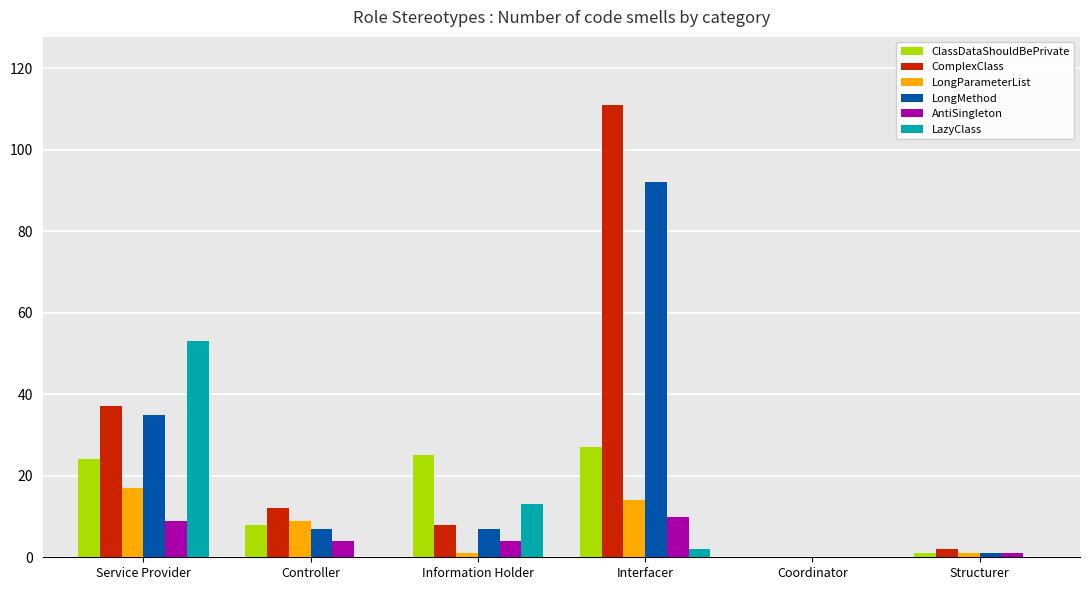

What are all the series names shown in the legend?

ClassDataShouldBePrivate, ComplexClass, LongParameterList, LongMethod, AntiSingleton, LazyClass